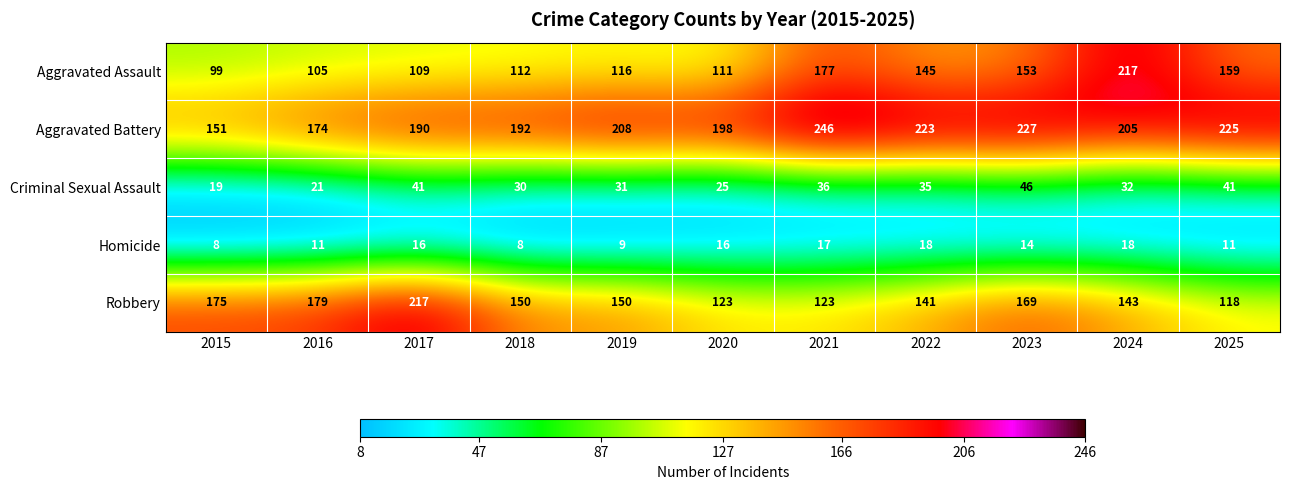

What is the sum of the Criminal Sexual Assault values at 2025 and 2017?

82